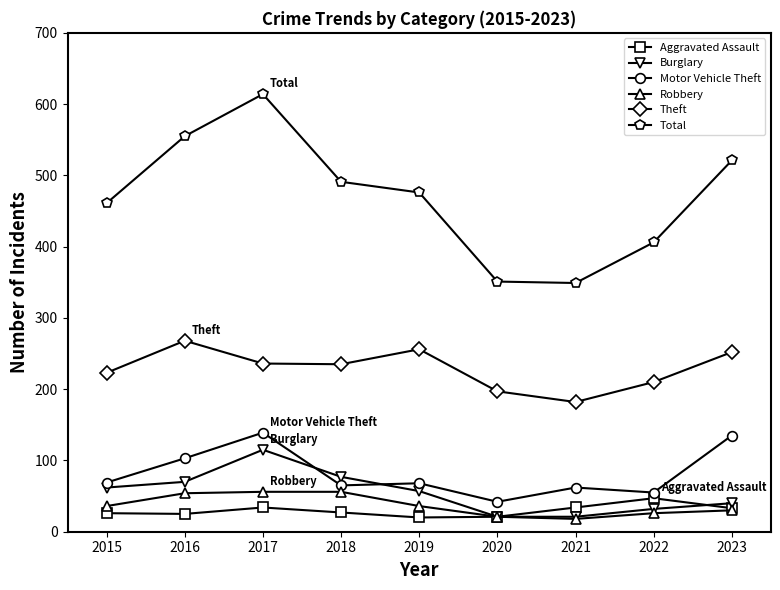

Which series has the widest spread of values?

Total